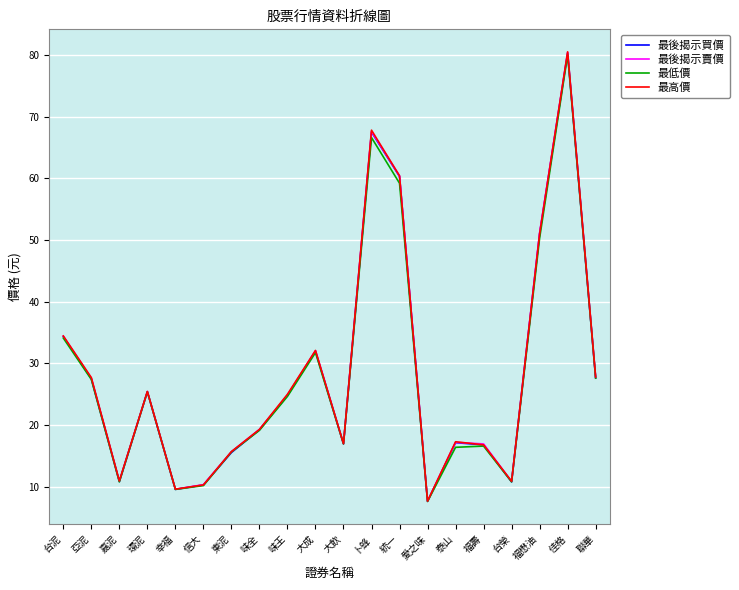

At which label does 最後揭示賣價 first exceed 24?

台泥